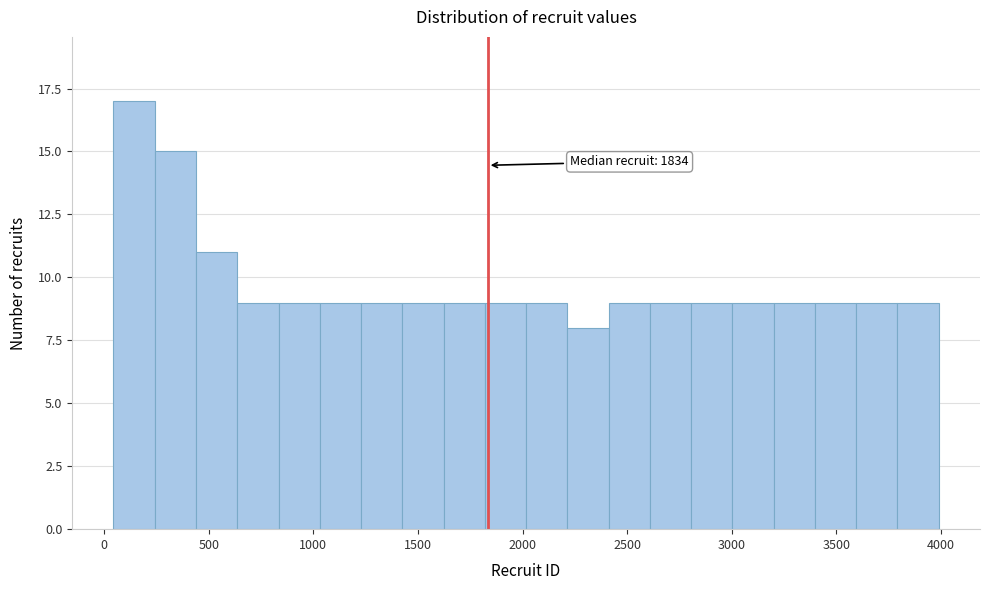

Read against the x-axis, roughly where is the centre of the tallest bar?

150